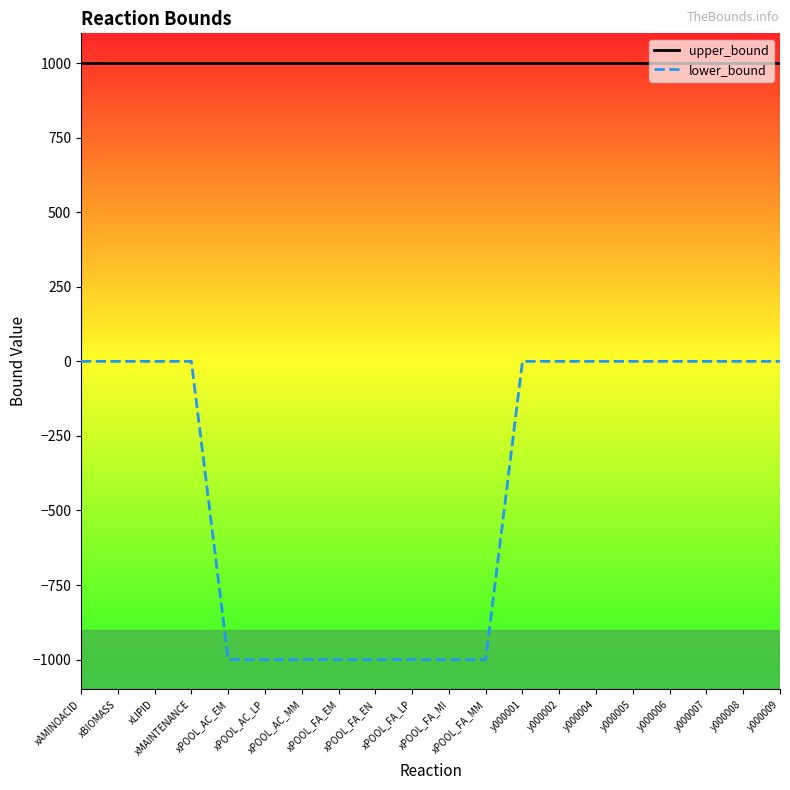

What value does the lower_bound series have at xPOOL_FA_LP, to the nearest 10?

-1000